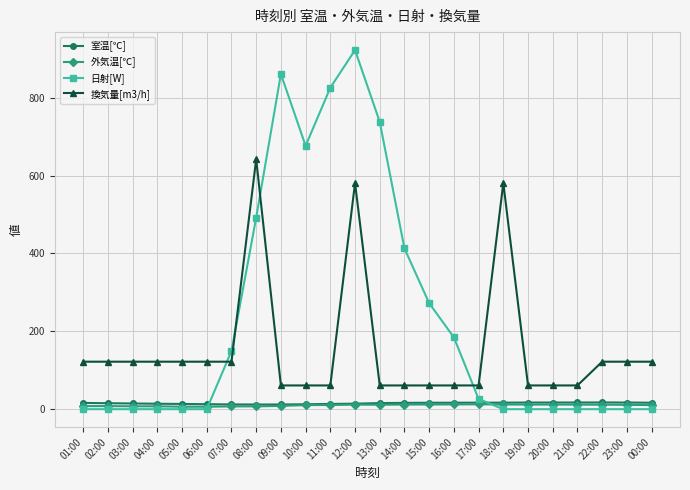

After their last crossing, which series has the higher values: 室温[℃] or 日射[W]?

室温[℃]